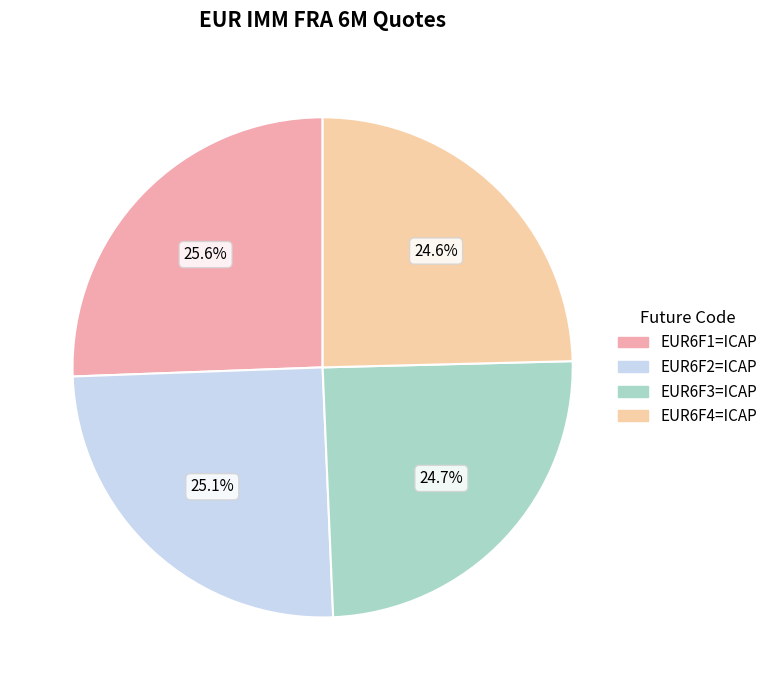

To the nearest percent, what portion does EUR6F4=ICAP represent?

25%